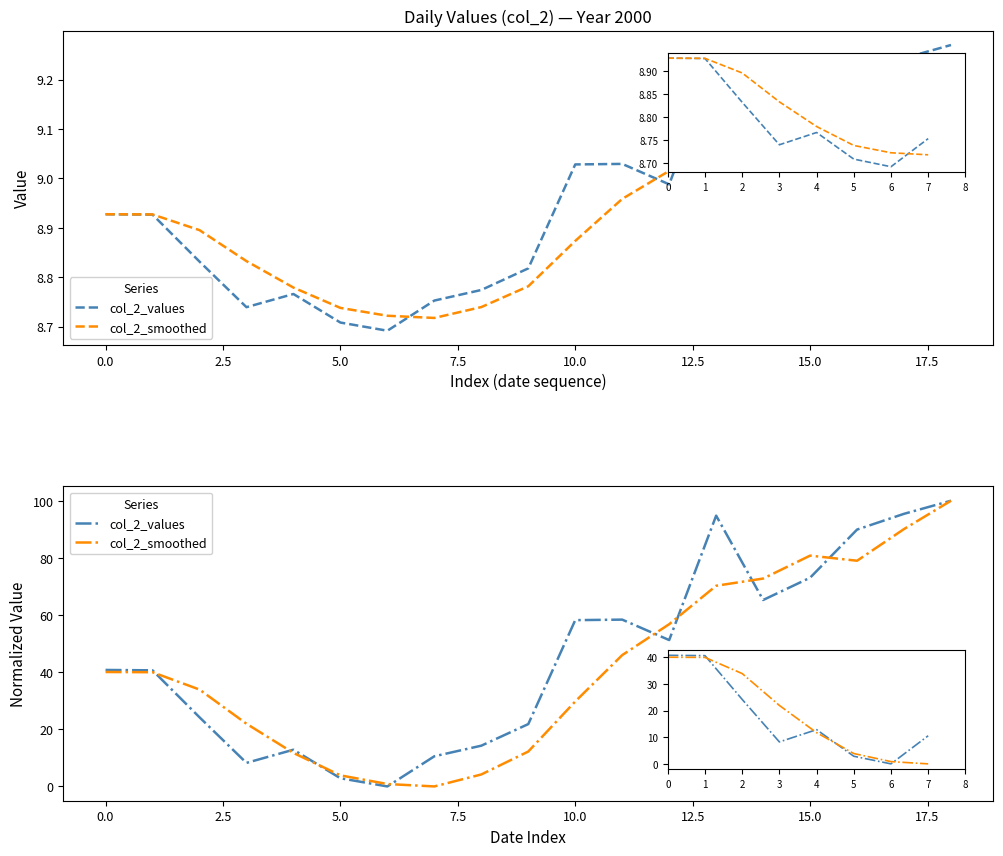

True or false: col_2_values and col_2_smoothed cross at least once.

True